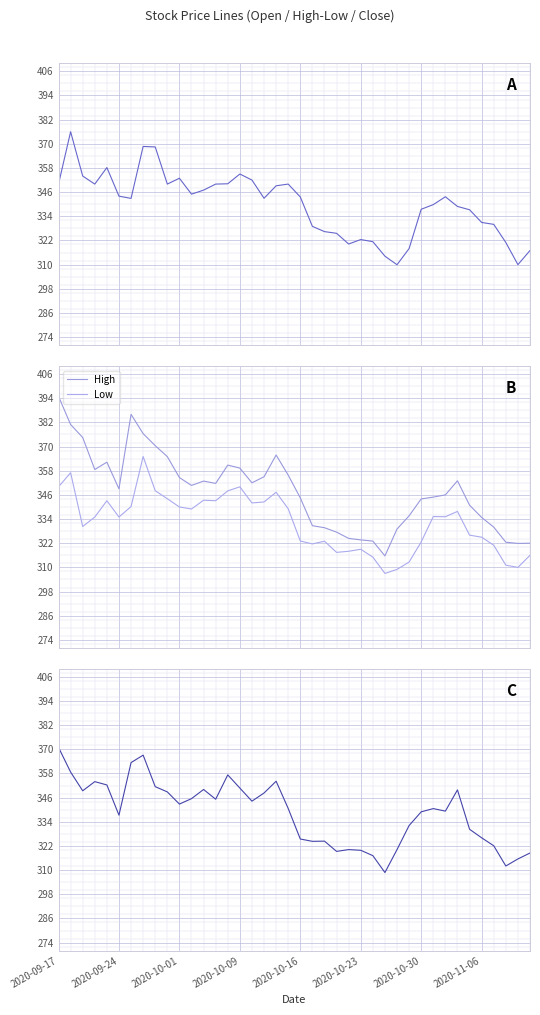

What is the sum of all Close values?

13537.4